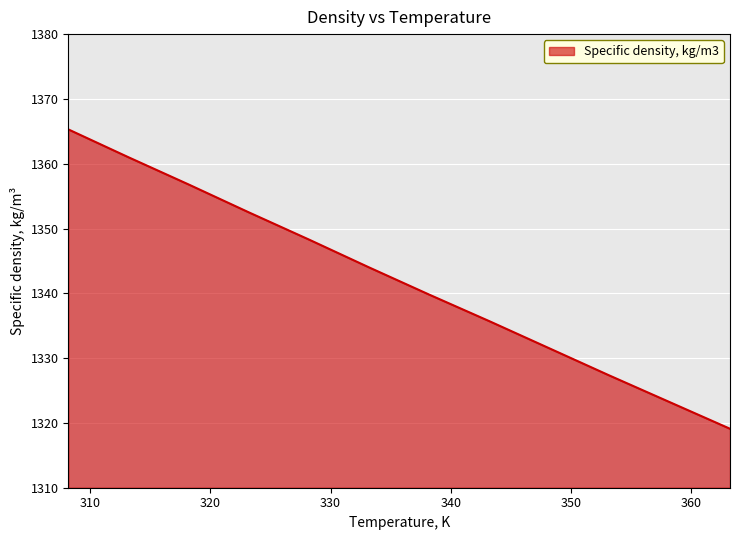

What is the greatest value displayed?

1365.3